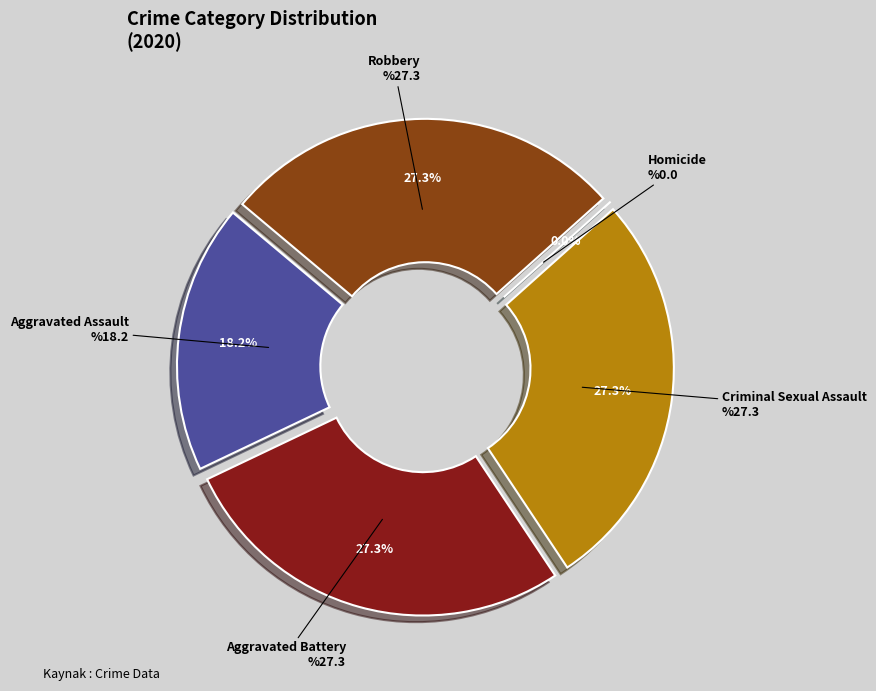

Count the number of slices in the pie.

5